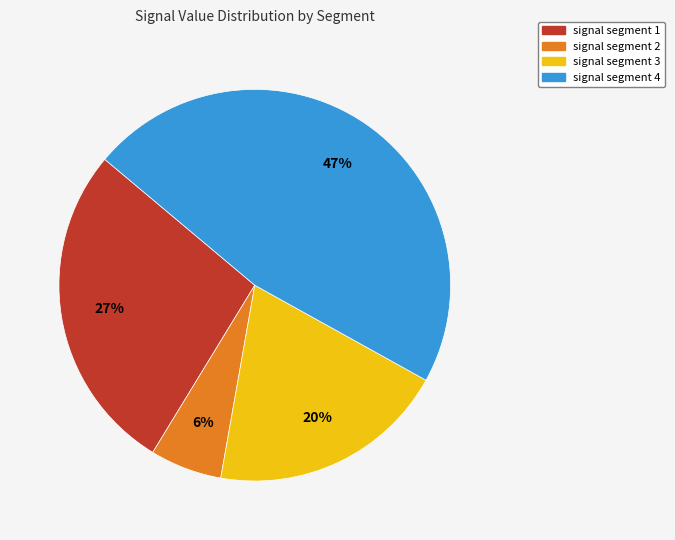

The signal segment 1 slice represents 17% of the pie. True or false?

False